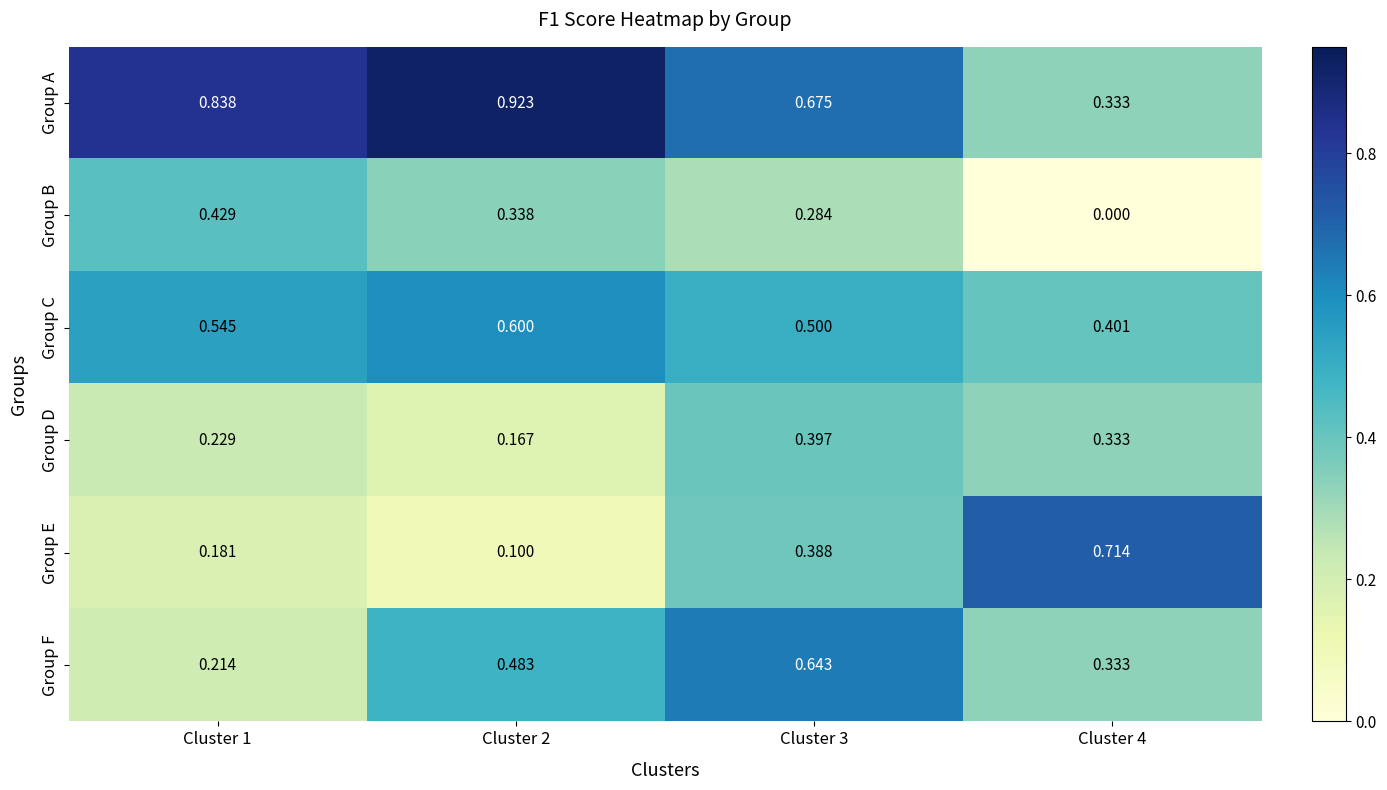

Which series has the largest range (max minus min)?

Group E